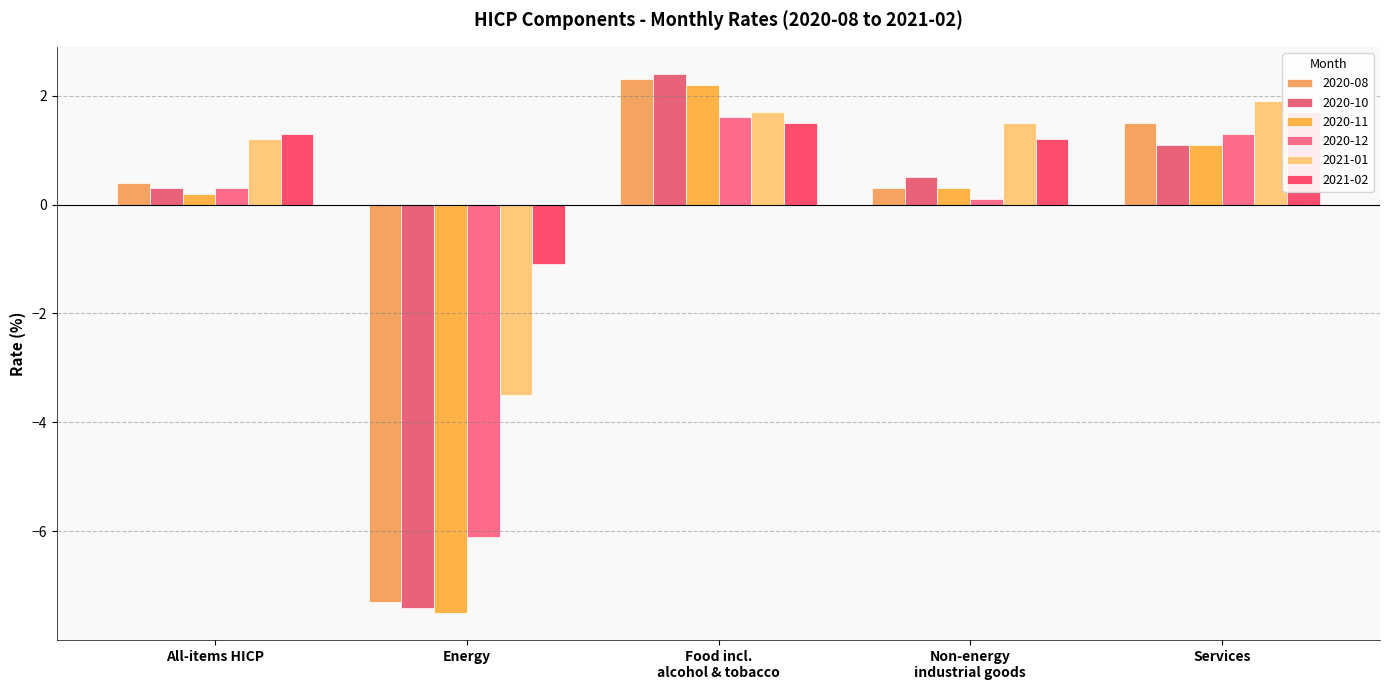

True or false: 2020-11 has a value of 0.5 at Non-energy industrial goods.

False